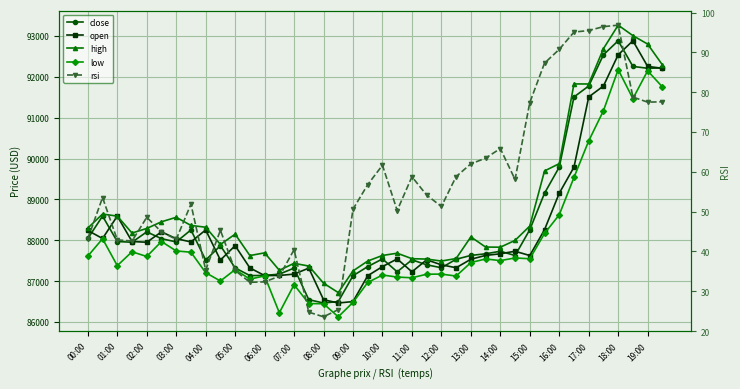

True or false: close and rsi intersect in this chart.

False